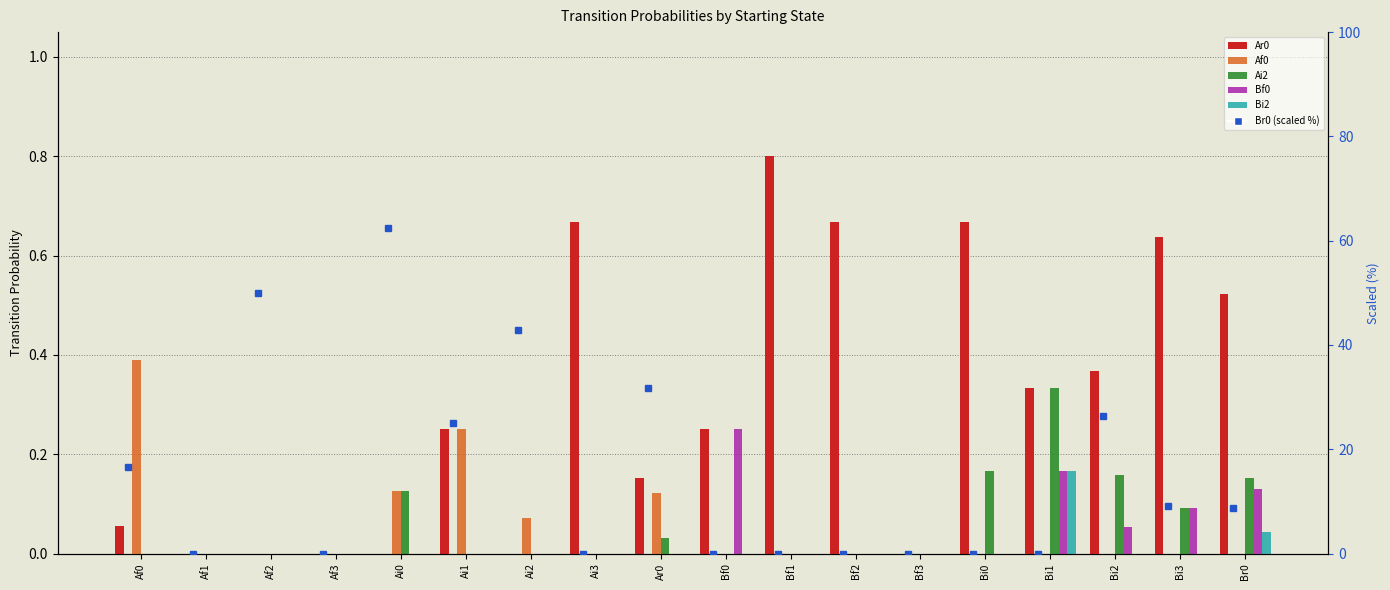

Which has a higher value, Br0 or Ar0?

Br0